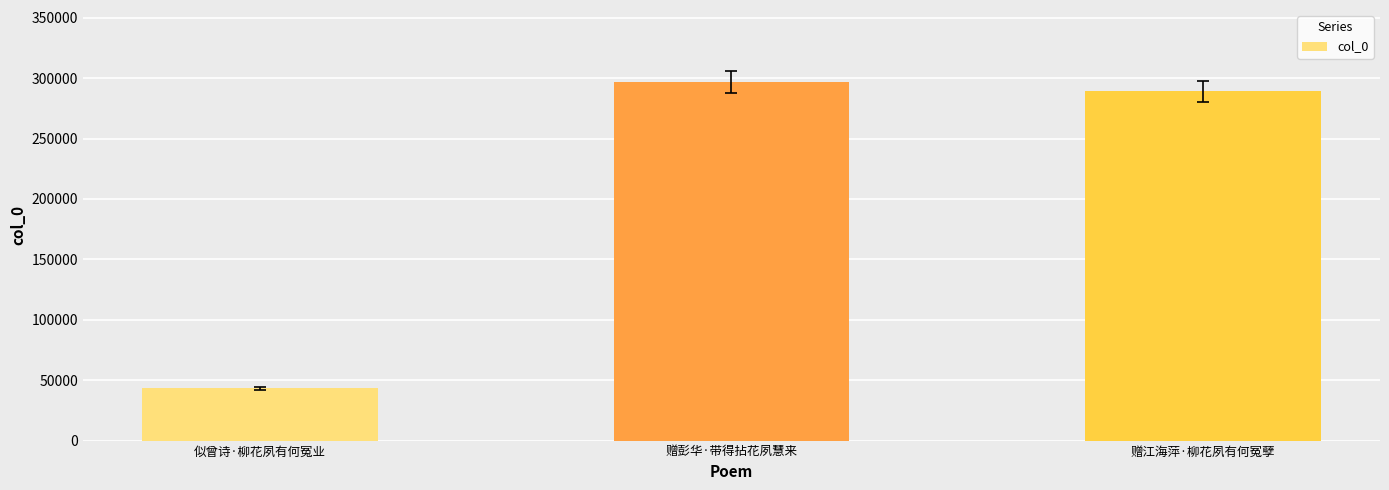

What is the difference between the values at 赠彭华·带得拈花夙慧来 and 赠江海萍·柳花夙有何冤孽?

8016